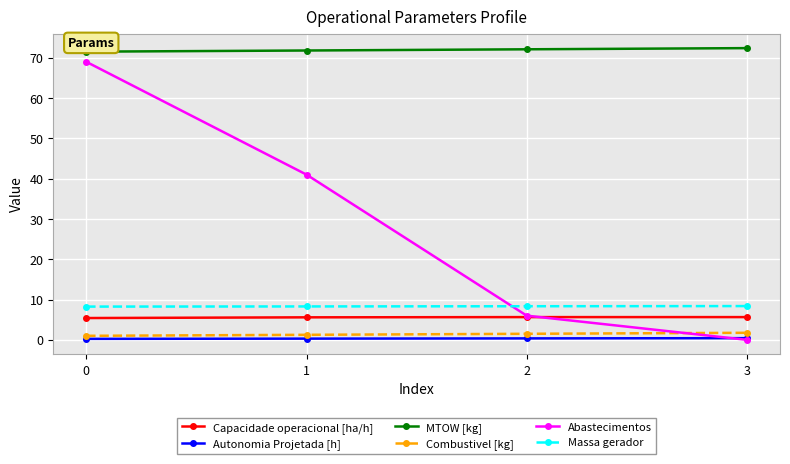

True or false: Combustivel [kg] has more than 2 interior local peaks.

False